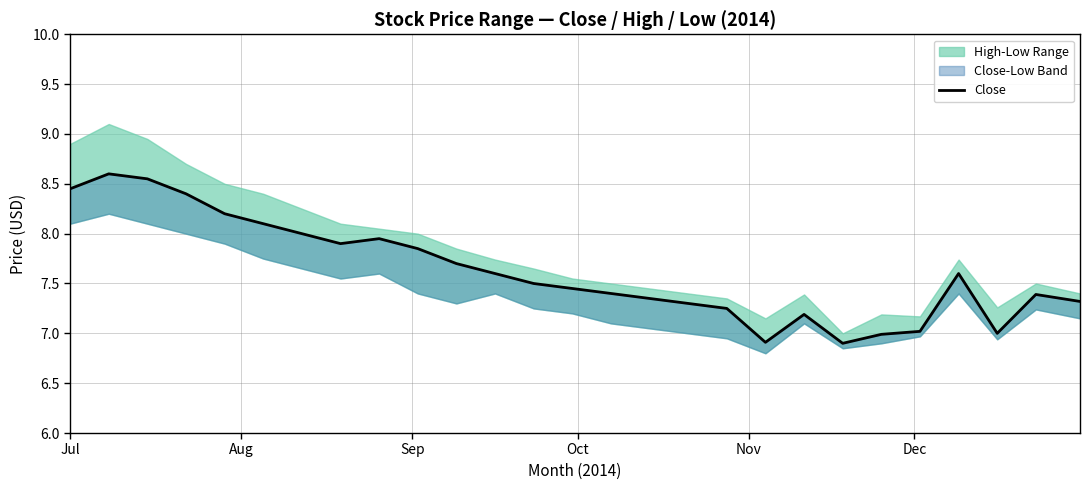

What is the sum of all values?

205.9